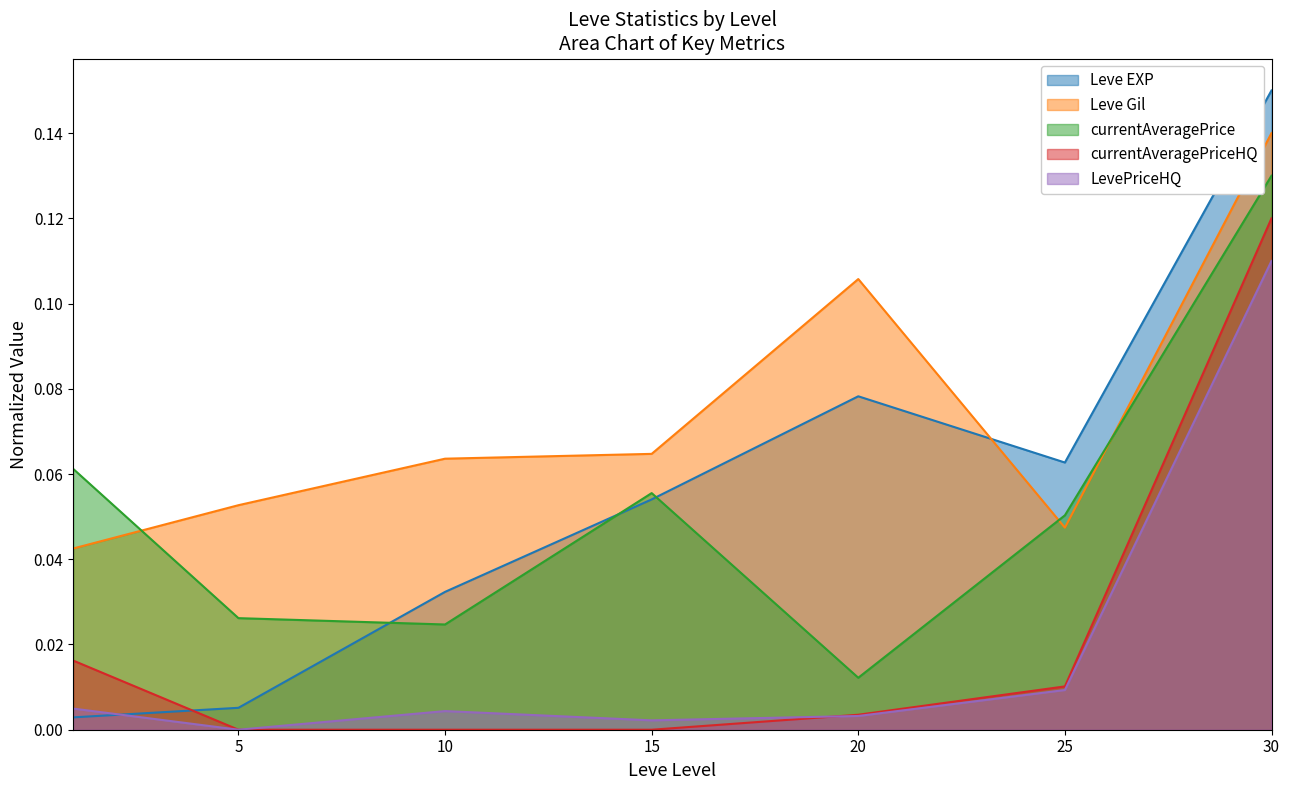

What is the total value across all series at 20?

0.2